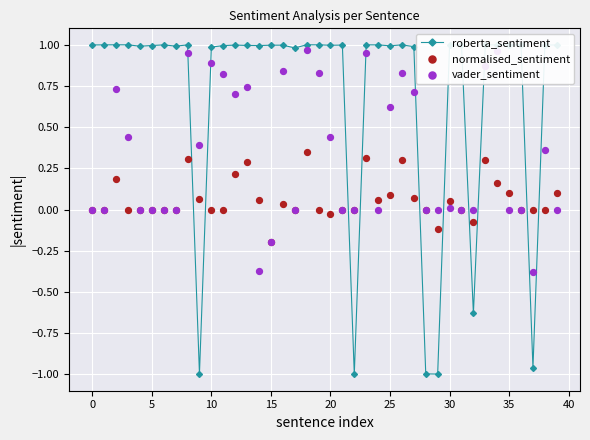

Which series reaches the maximum Y coordinate?

roberta_sentiment